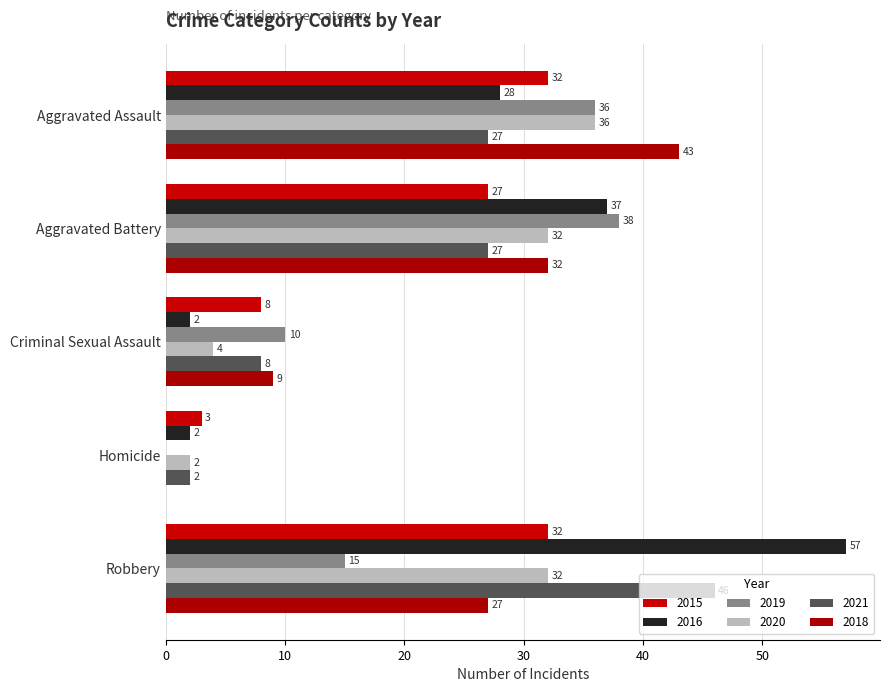

At Criminal Sexual Assault, list the series in order from smallest to largest.

2016, 2020, 2015, 2021, 2018, 2019